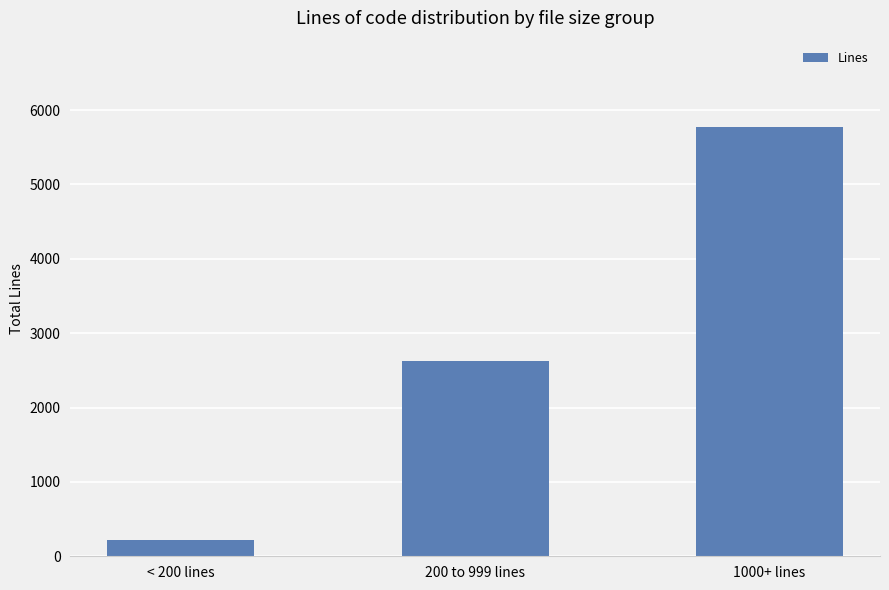

How many bars are there in total?

3